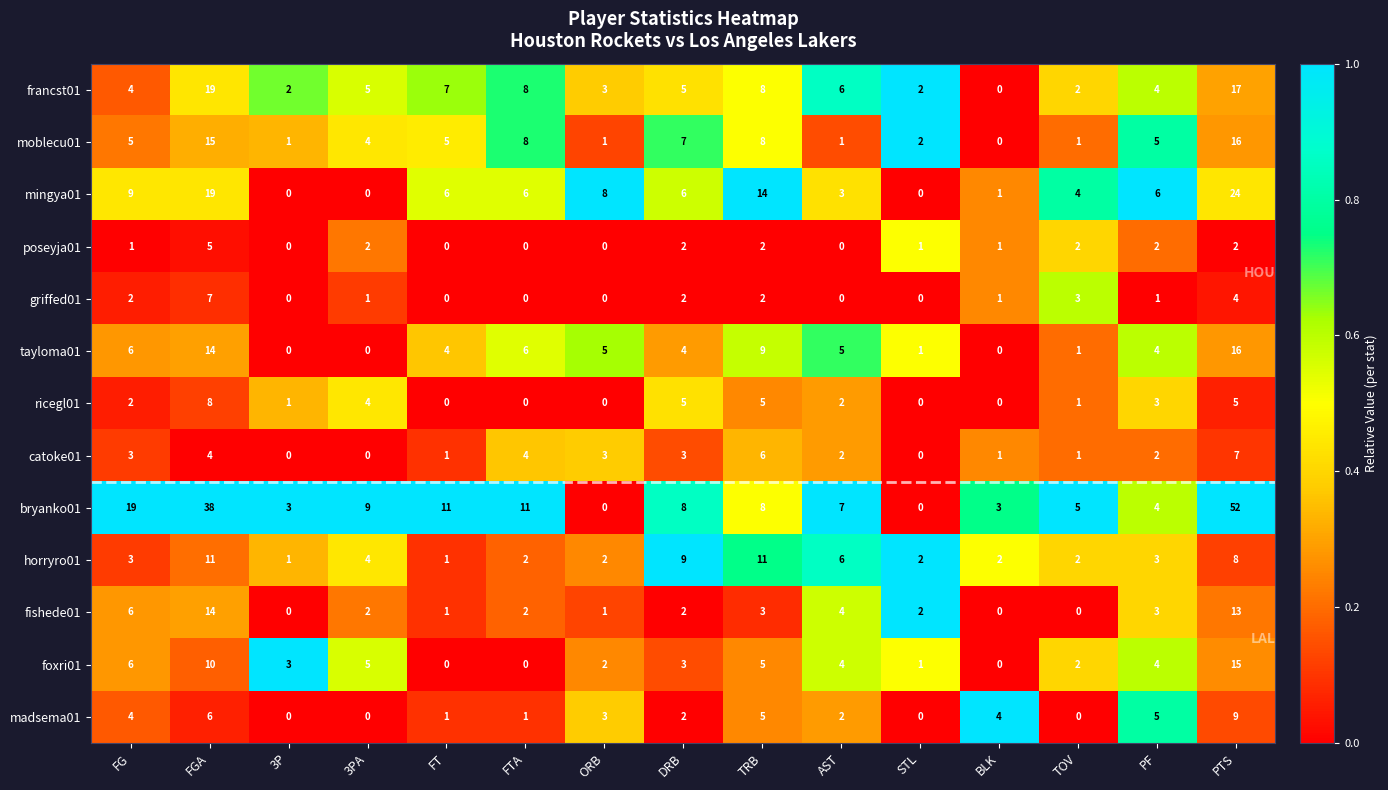

What is the difference between the second highest and second lowest values in the ricegl01 series?

5